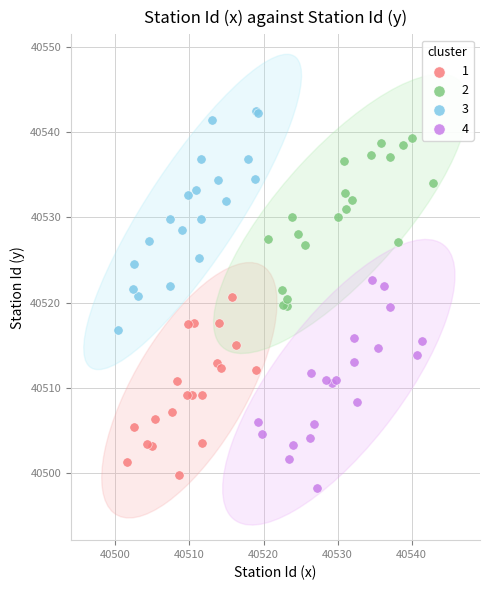

Which series contains the lowest Y value?

4